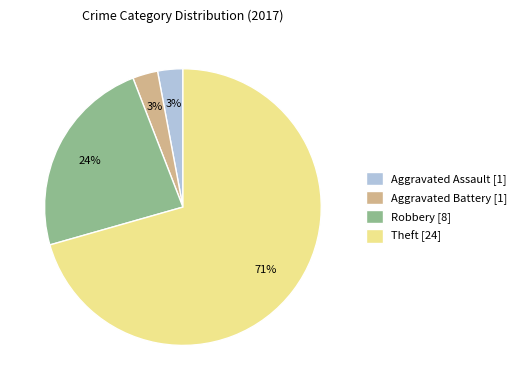

To the nearest percent, what portion does Robbery represent?

24%